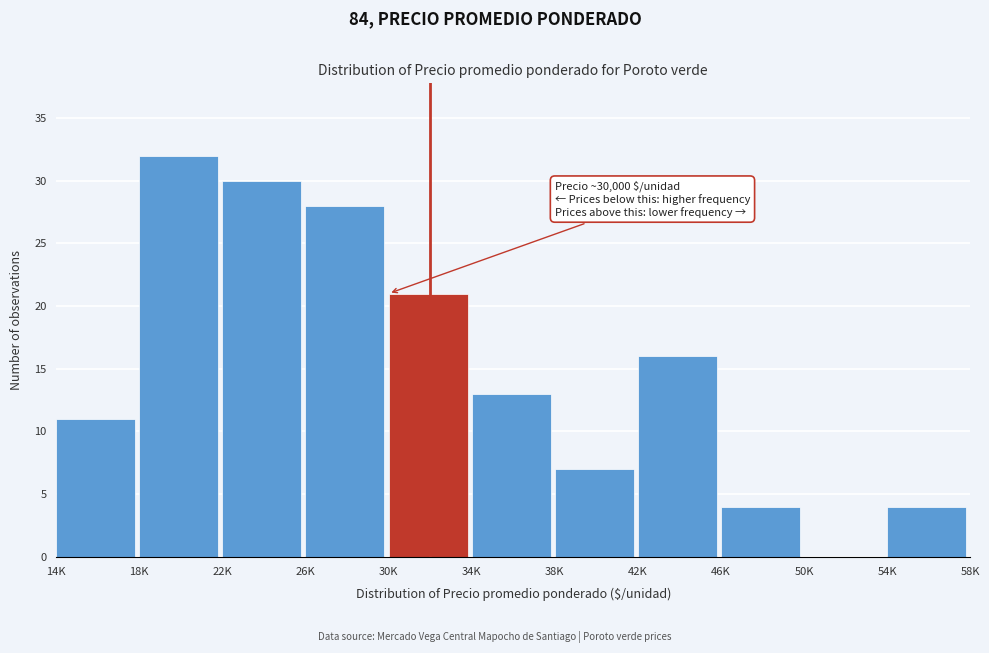

Reading left to right, what are all the values shown in this chart?

14K=11	18K=32	22K=30	26K=28	30K=21	34K=13	38K=7	42K=16	46K=4	50K=0	54K=4